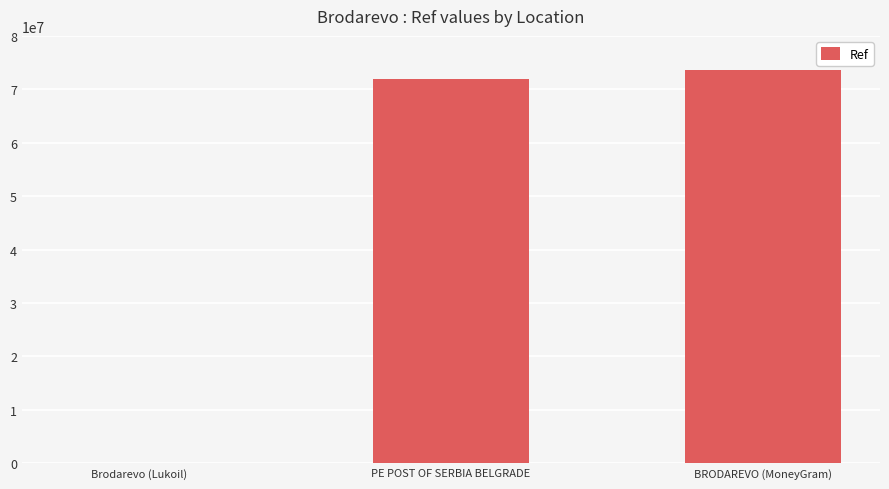

Are the bars grouped side by side (vs. stacked)?

No